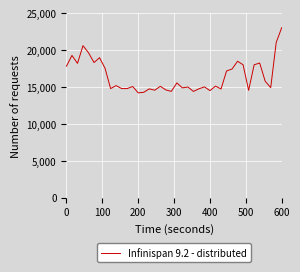

What is the difference between the maximum and minimum values?

8844.1